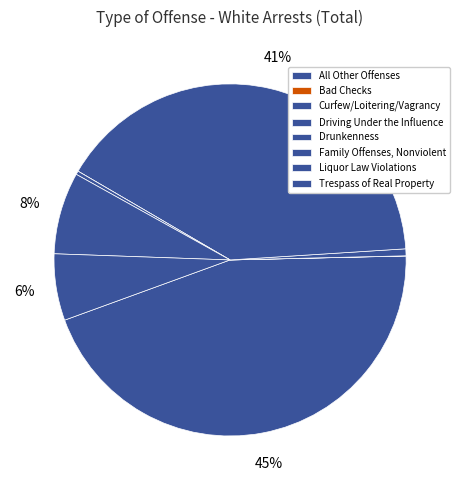

Is it true that Family Offenses, Nonviolent is 0% of the pie?

True